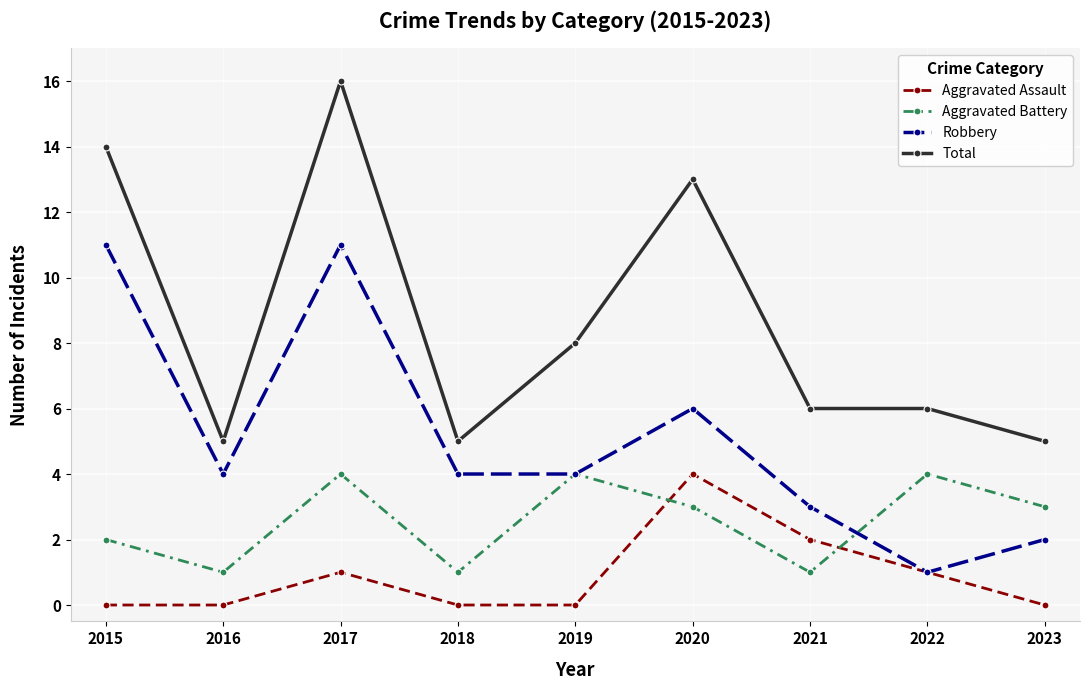

Rank the series at 2015 from lowest to highest value.

Aggravated Assault, Aggravated Battery, Robbery, Total